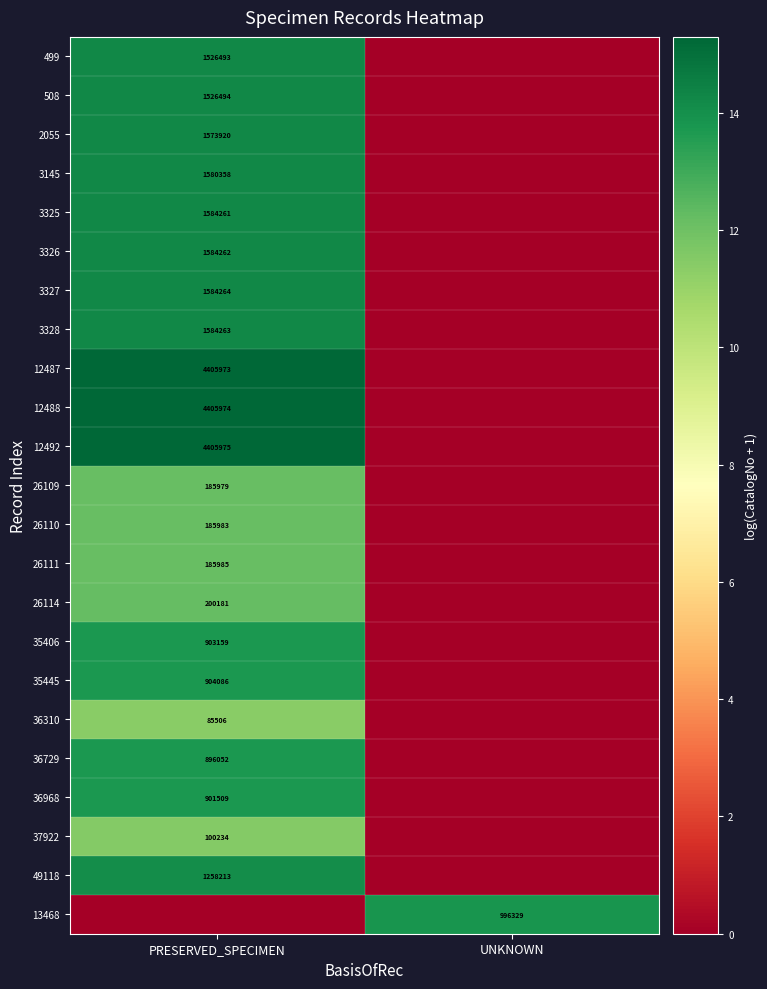

Is the value of 3327 at PRESERVED_SPECIMEN greater than the value of 3328 at PRESERVED_SPECIMEN?

Yes